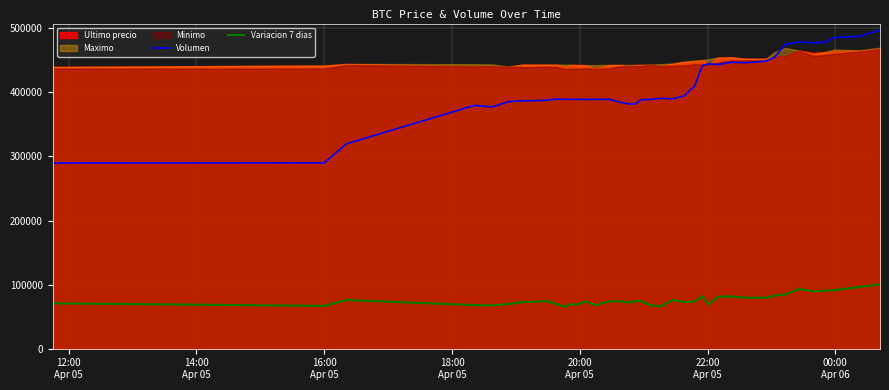

How many interior local valleys does the Variacion 7 dias series have?

10